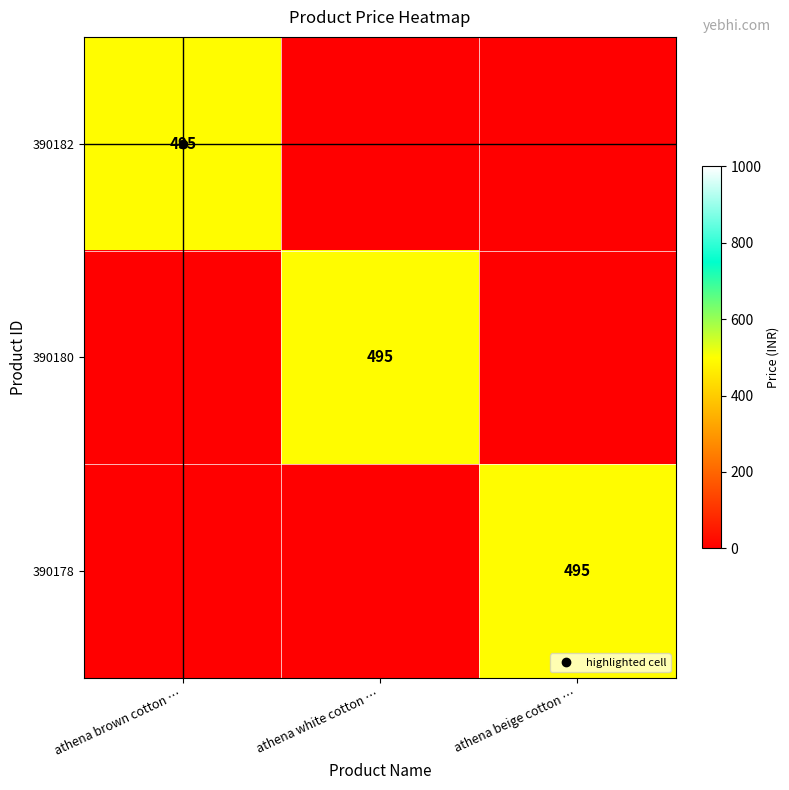

How many values in 390182 are above zero?

1